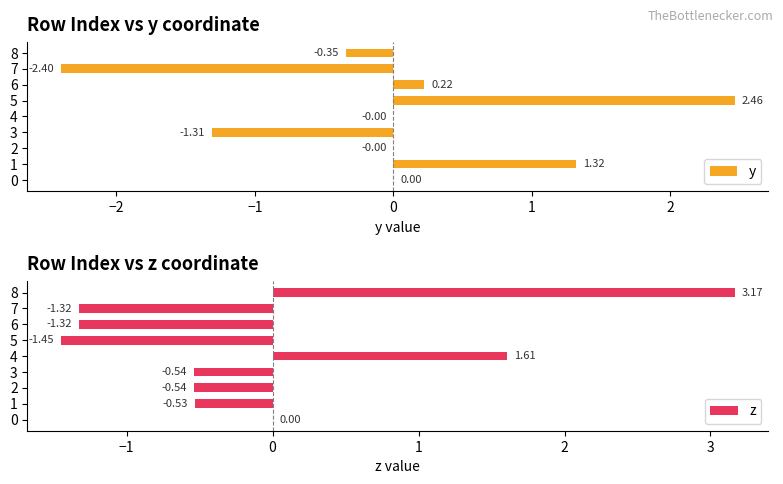

What is the sum of all z values?

-0.9